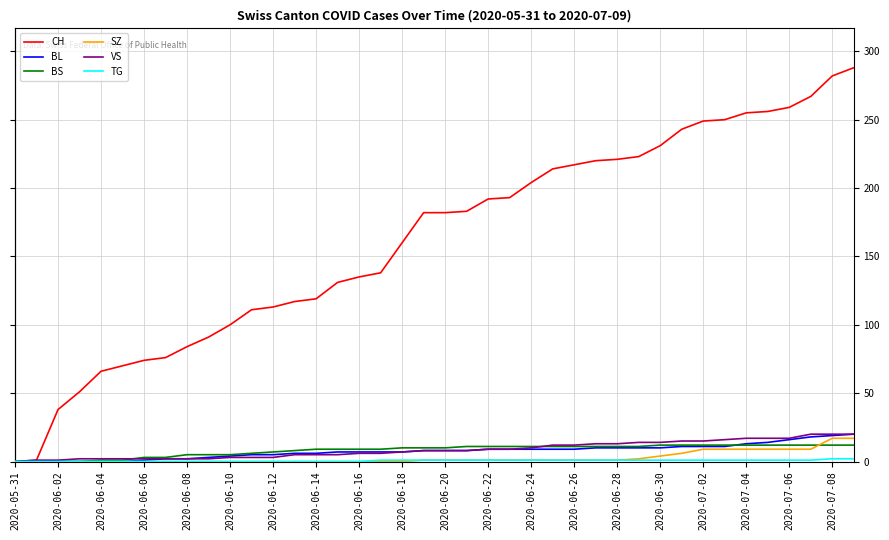

Which series has the largest total across all categories?

CH